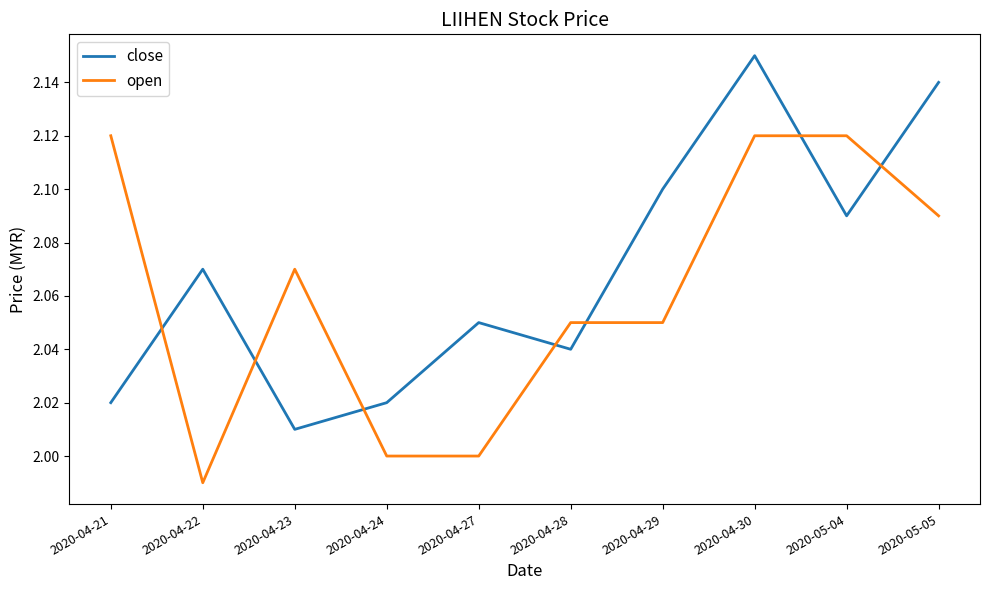

What is the total value across all series at 2020-05-04?

4.2